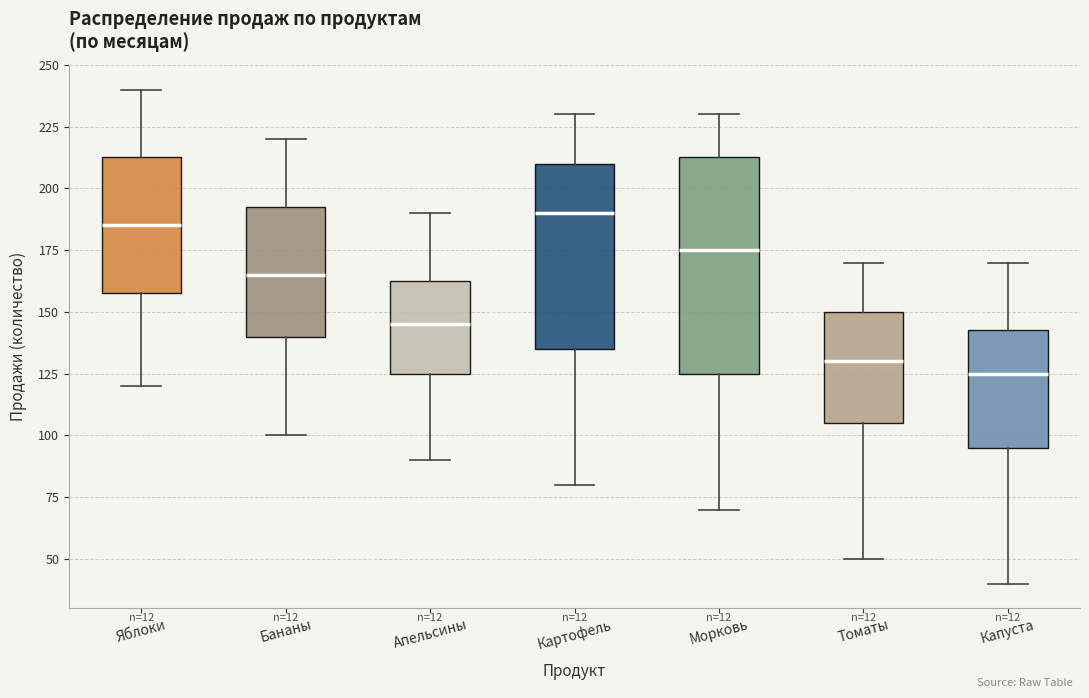

Where is the upper edge of the box for Капуста on the y-axis? The values are not printed on the chart, so give them approximately, as read against the axis.

145